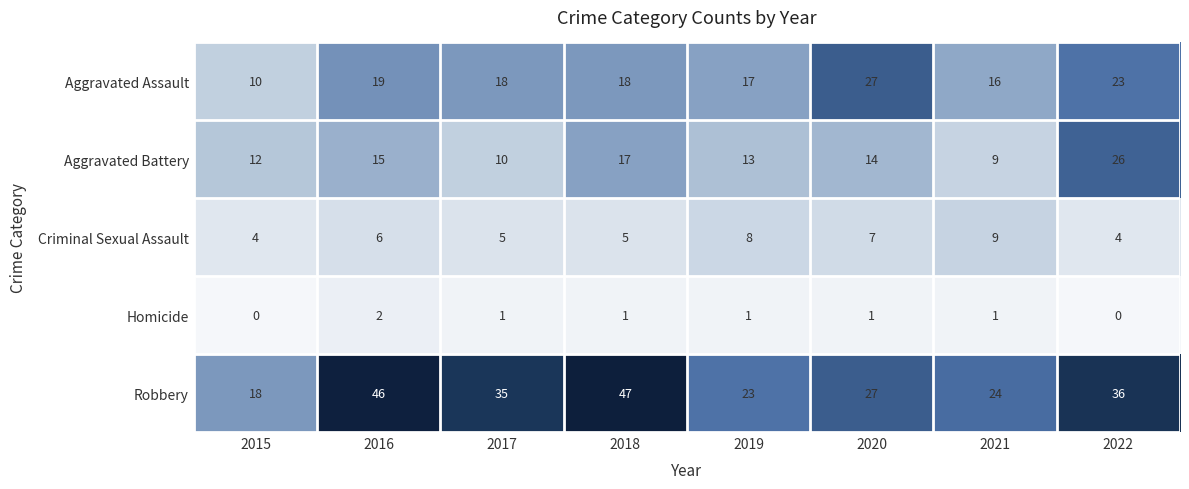

The Criminal Sexual Assault series shows 4 at 2015. True or false?

True